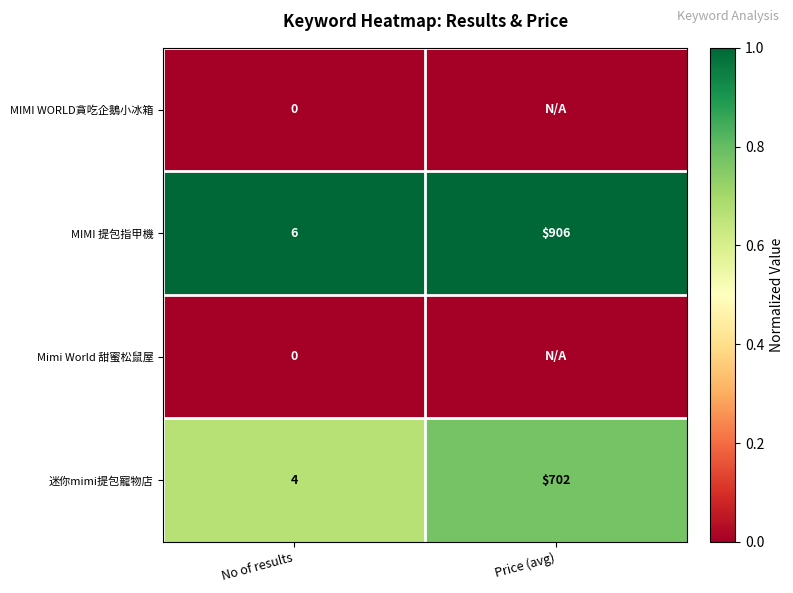

At which label is MIMI 提包指甲機 closest to 456?

No of results